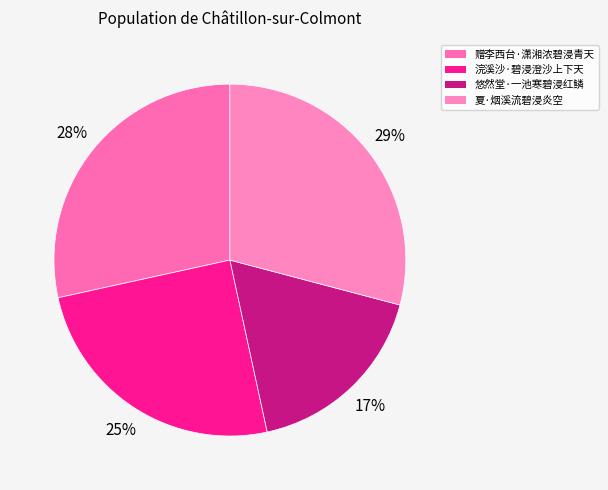

How many slices are in this pie chart?

4